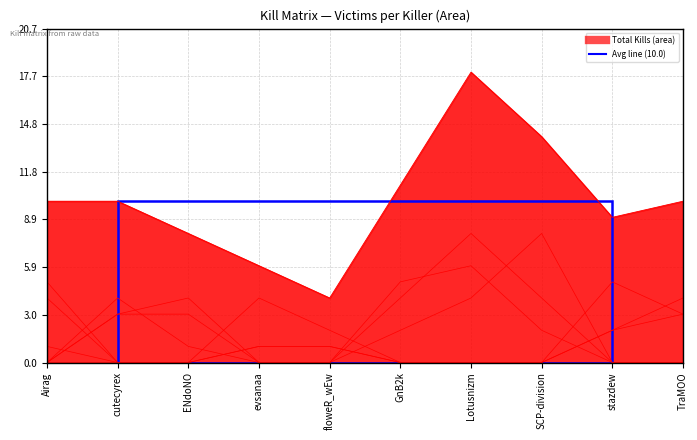

How many lines are shown in the chart?

7